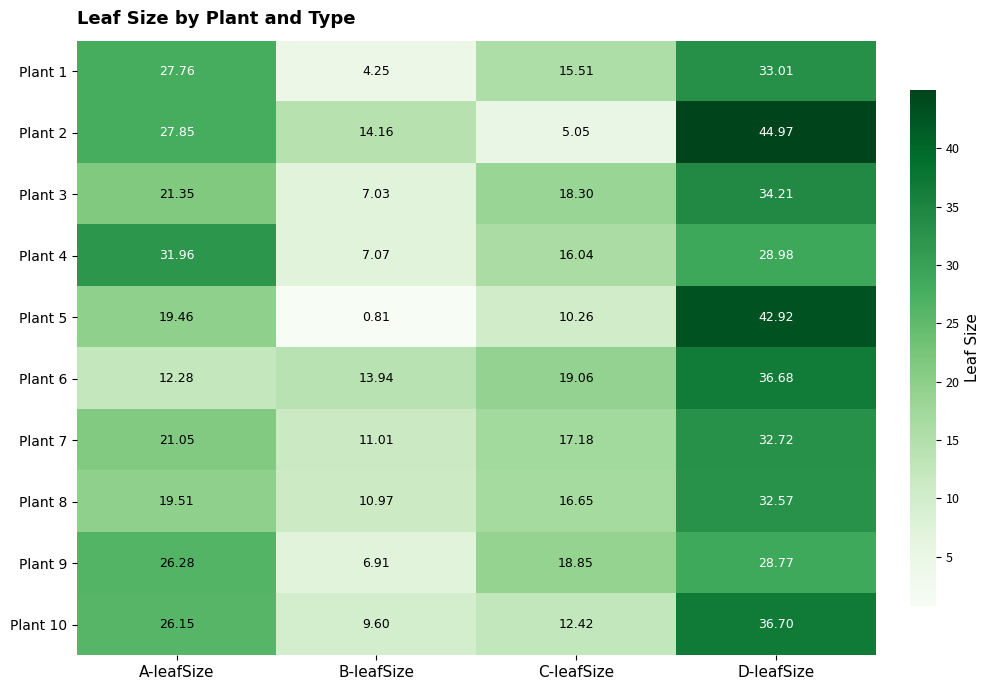

Is the value of Plant 7 at D-leafSize greater than the value of Plant 5 at D-leafSize?

No